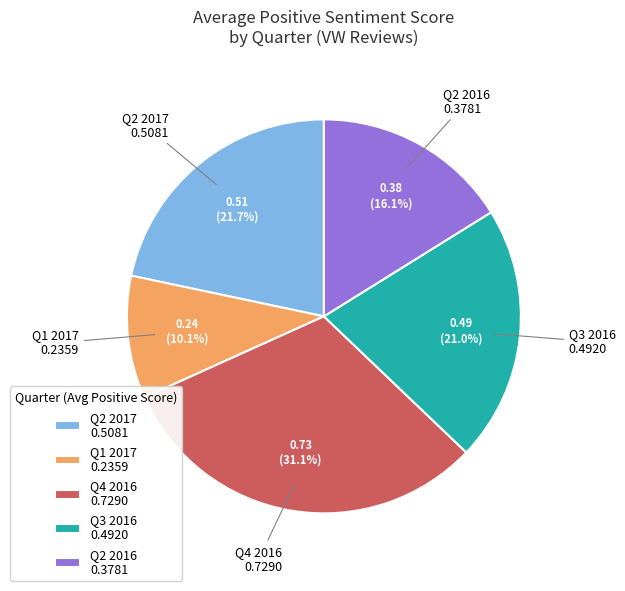

What percentage is NOT represented by Q2 2016?

83.9%